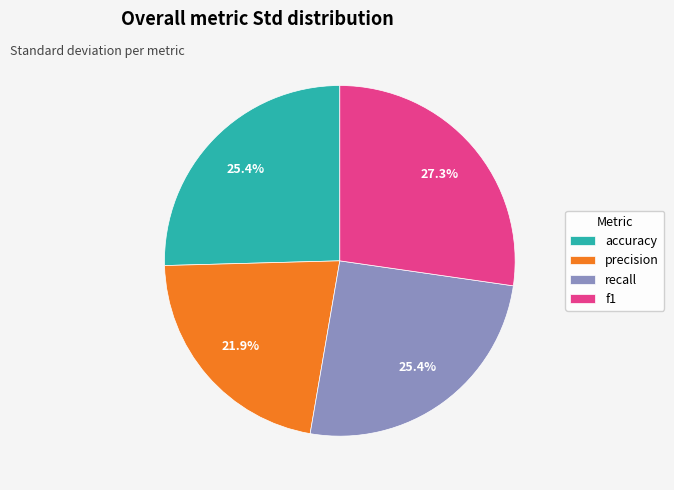

Does any single category account for the majority?

No